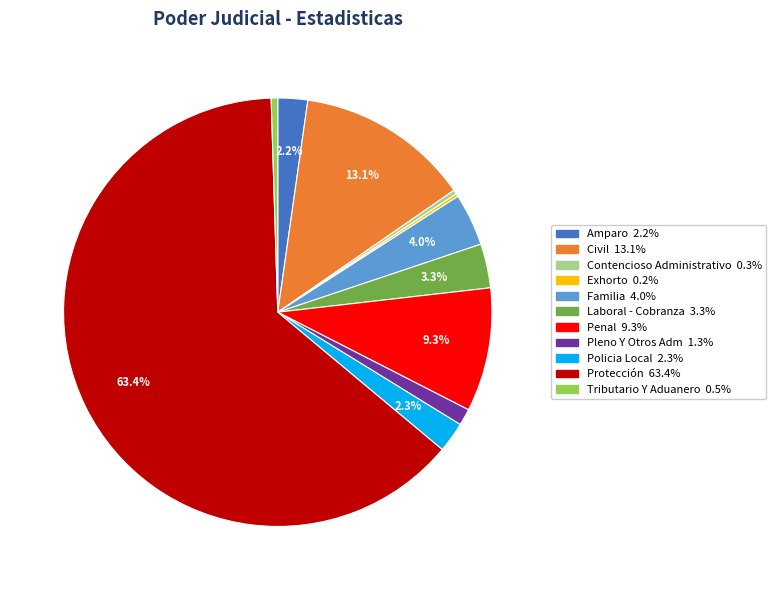

Is it true that Penal is 9% of the pie?

True